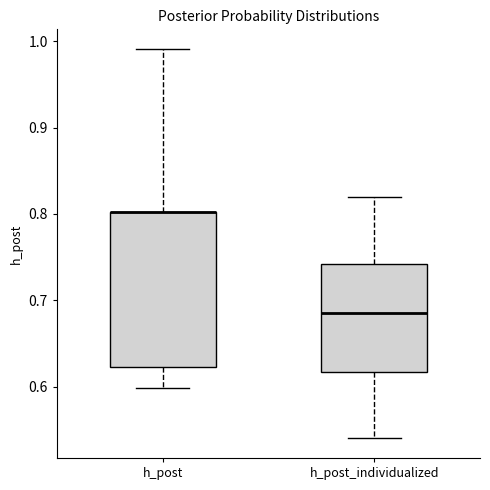

Reading left to right, read every box against the y-axis: the position of its median line, the range the box covers, and the ends of its whiskers. The values are not printed on the chart, so give them approximately, as read against the axis.

h_post: median 0.80 (drawn on the box's upper edge), box 0.62 to 0.80, whiskers 0.60 to 0.99
h_post_individualized: median 0.69, box 0.62 to 0.74, whiskers 0.54 to 0.82